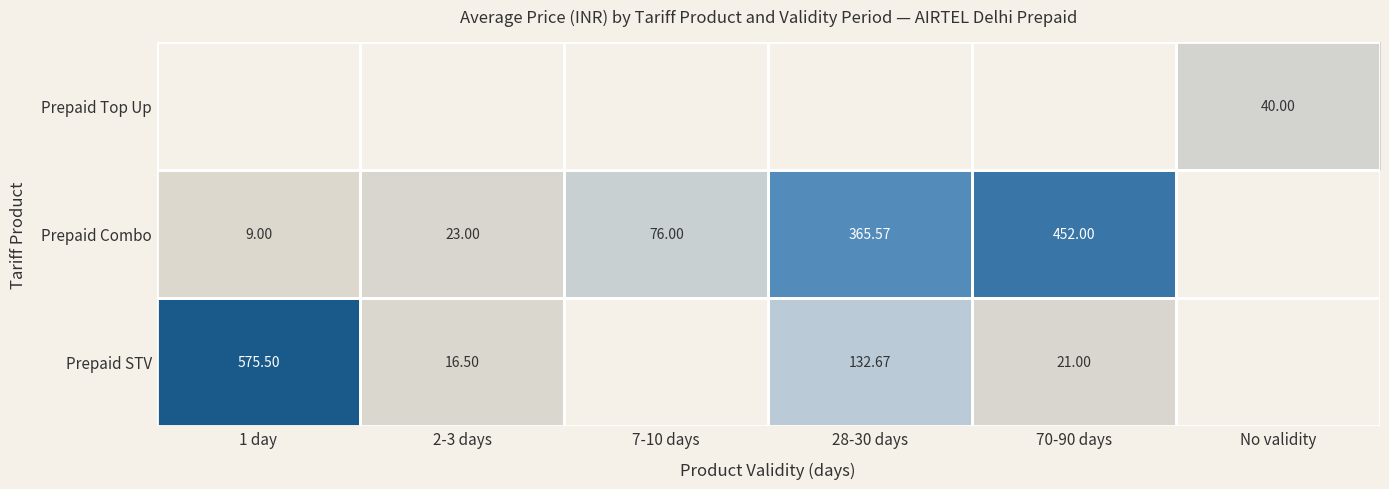

Is the value of Prepaid STV at 1 day greater than the value of Prepaid Combo at 70-90 days?

Yes